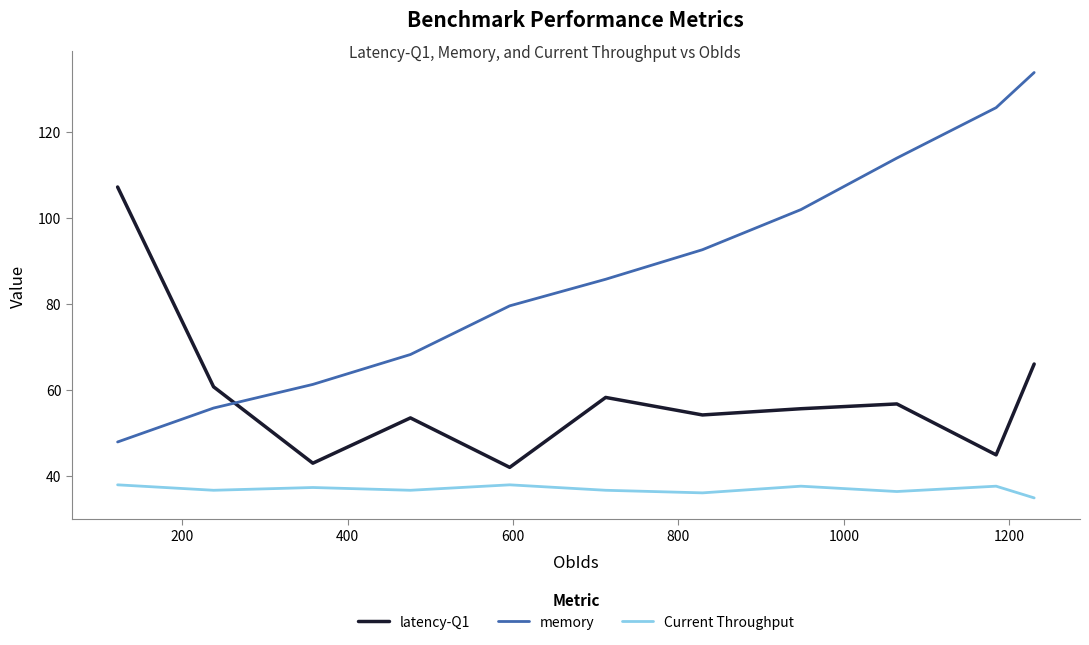

What is the maximum value shown in the chart?

133.9